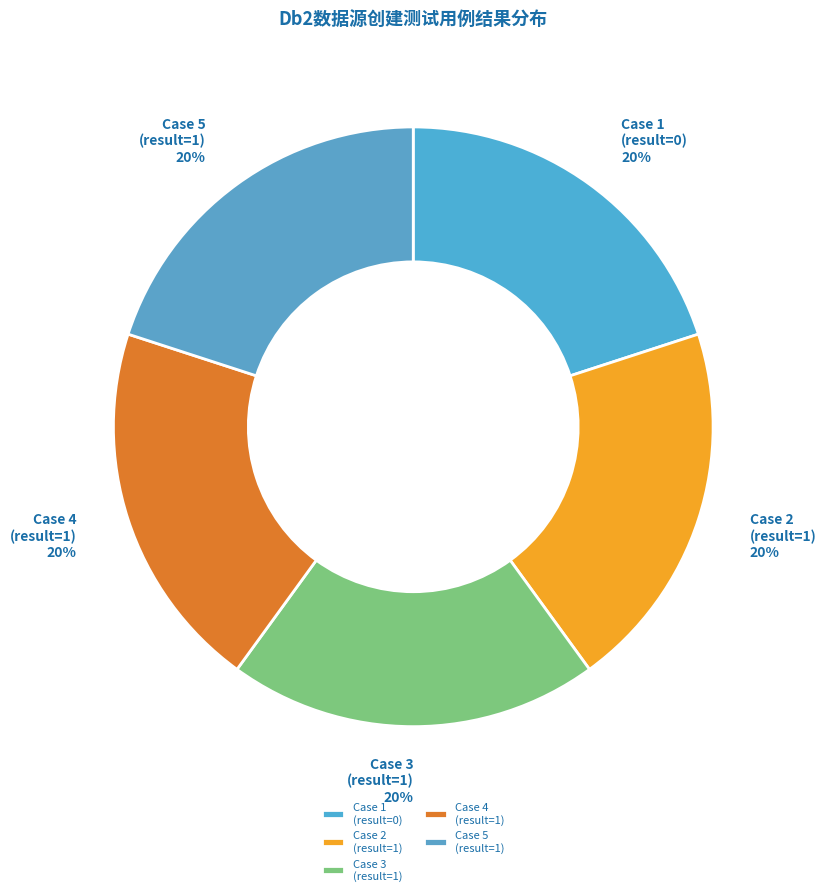

Is it true that Case 4 (result=1) is 27% of the pie?

False